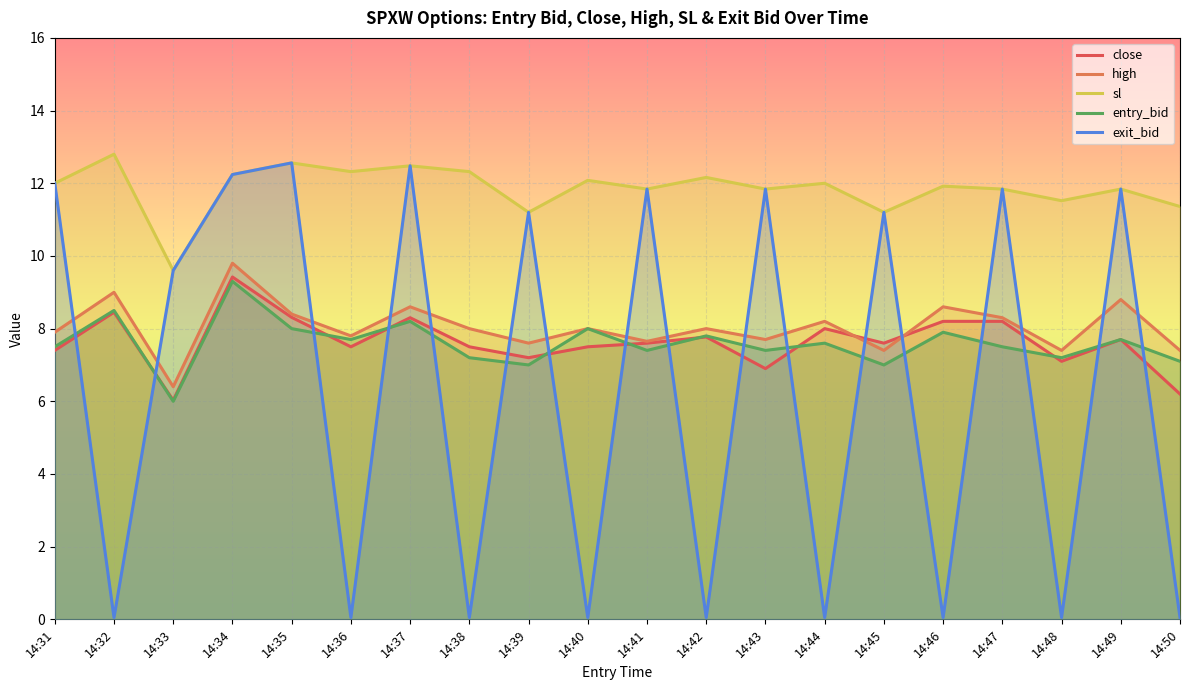

Where is high nearest to the value 8?

14:38